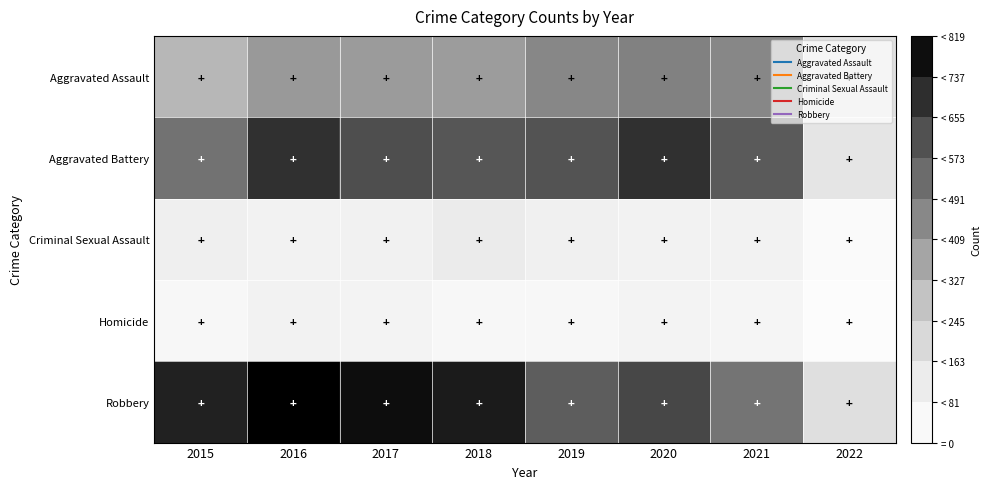

Between 2016 and 2017, which series saw the biggest shift?

Aggravated Battery